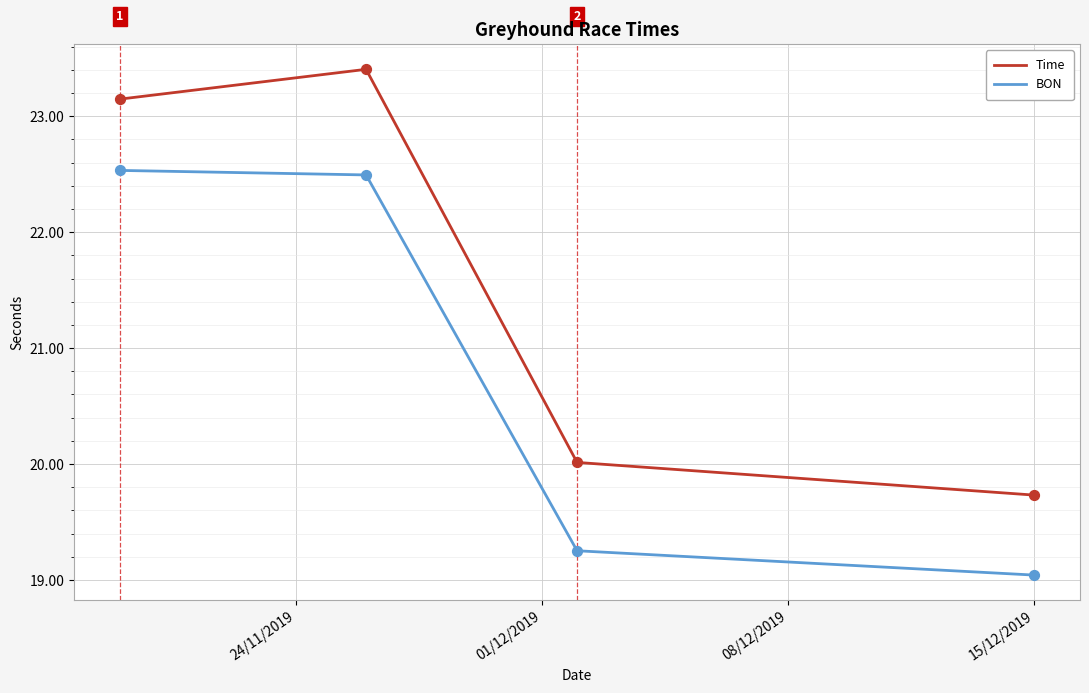

What is the difference between the maximum and second lowest values in the Time series?

3.4